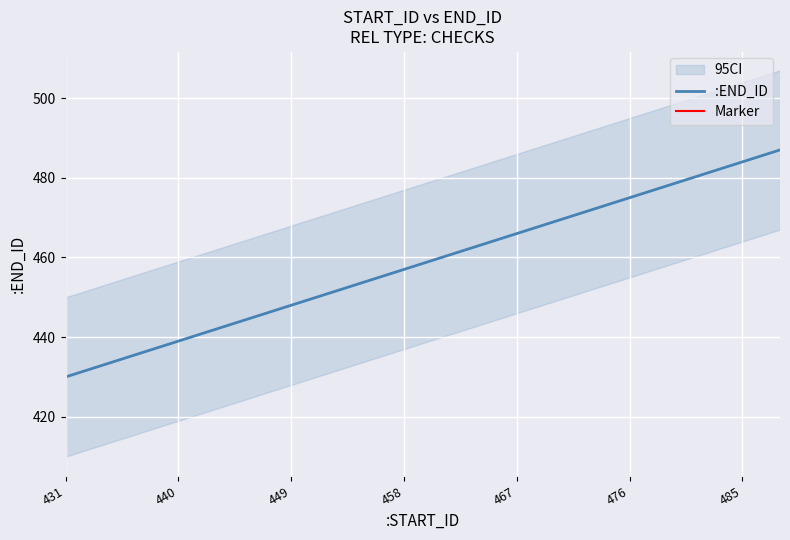

Reading left to right, transcribe all the data shown in this chart.

431=430	434=433	437=436	440=439	443=442	446=445	449=448	452=451	455=454	458=457	461=460	464=463	467=466	470=469	473=472	476=475	479=478	482=481	485=484	488=487